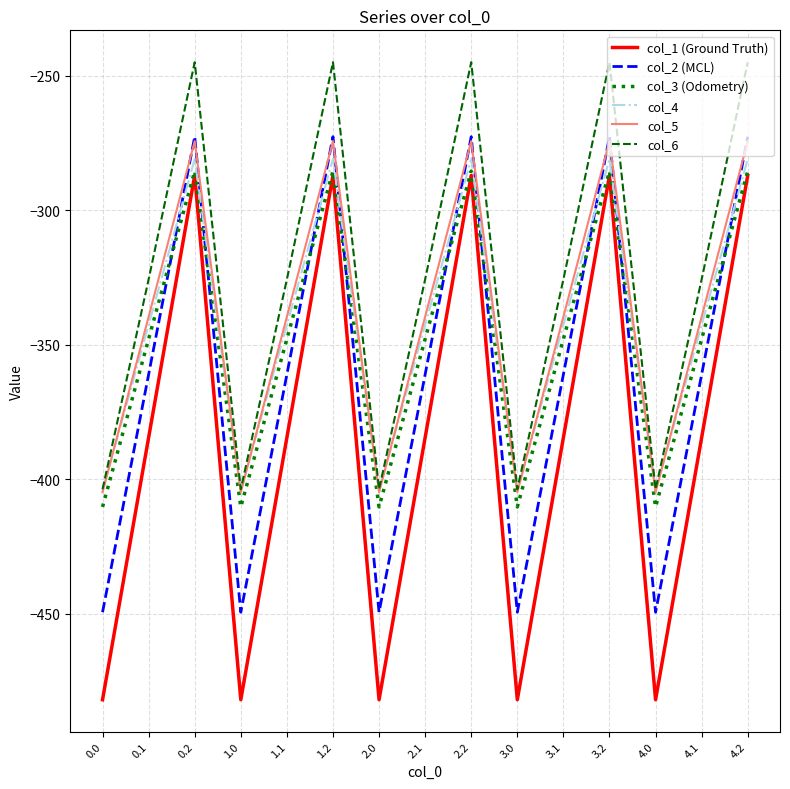

Is it true that col_2 (MCL) equals -782.4 at 4.0?

False